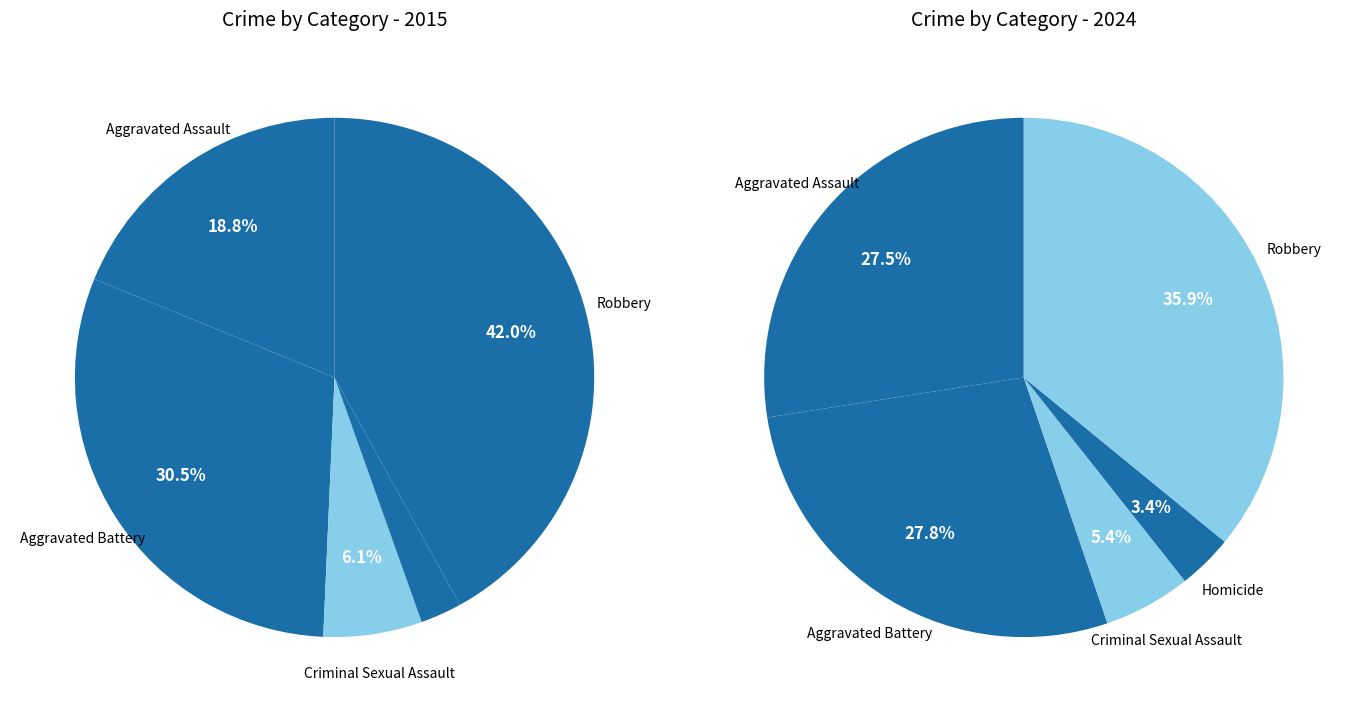

How many segments does this pie chart have?

5